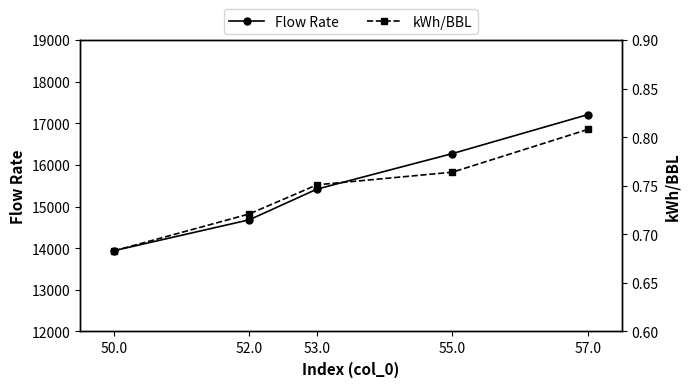

The Flow Rate series shows 17209.6 at 57.0. True or false?

True